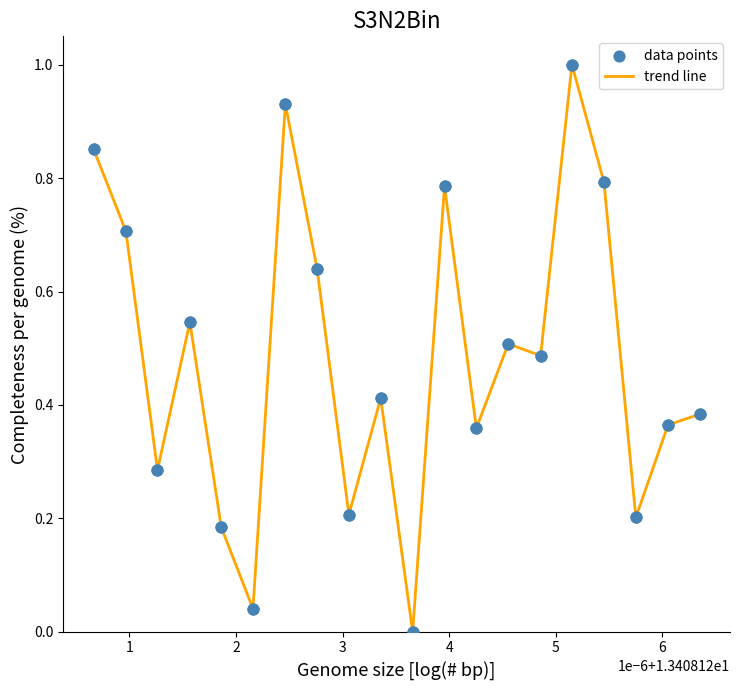

What is the greatest value displayed?

1.0